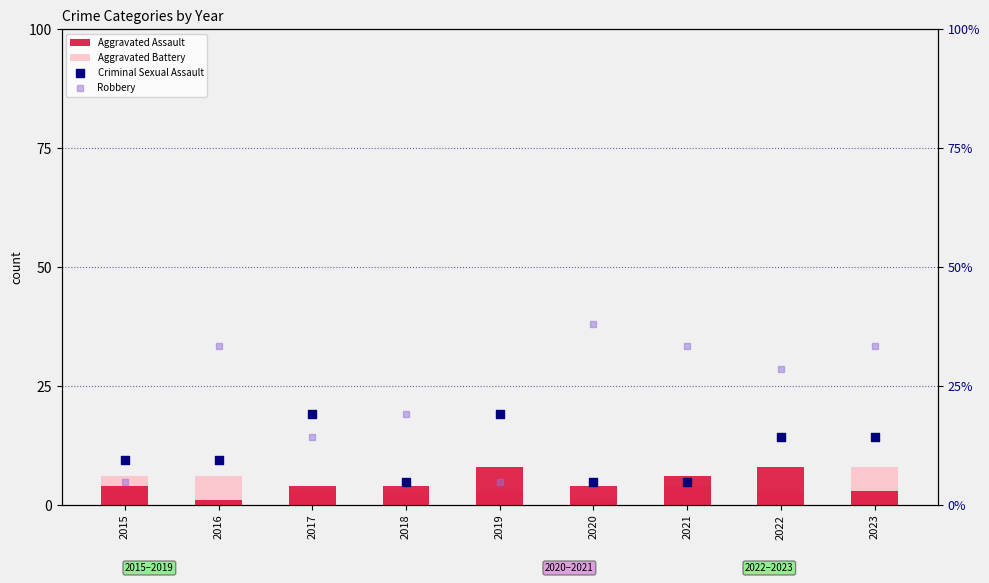

Which series has the largest total across all categories?

Robbery